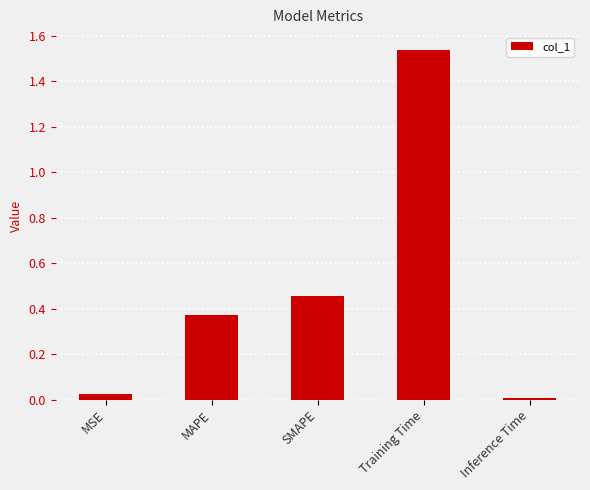

What is the label of the 2nd bar from the right?

Training Time